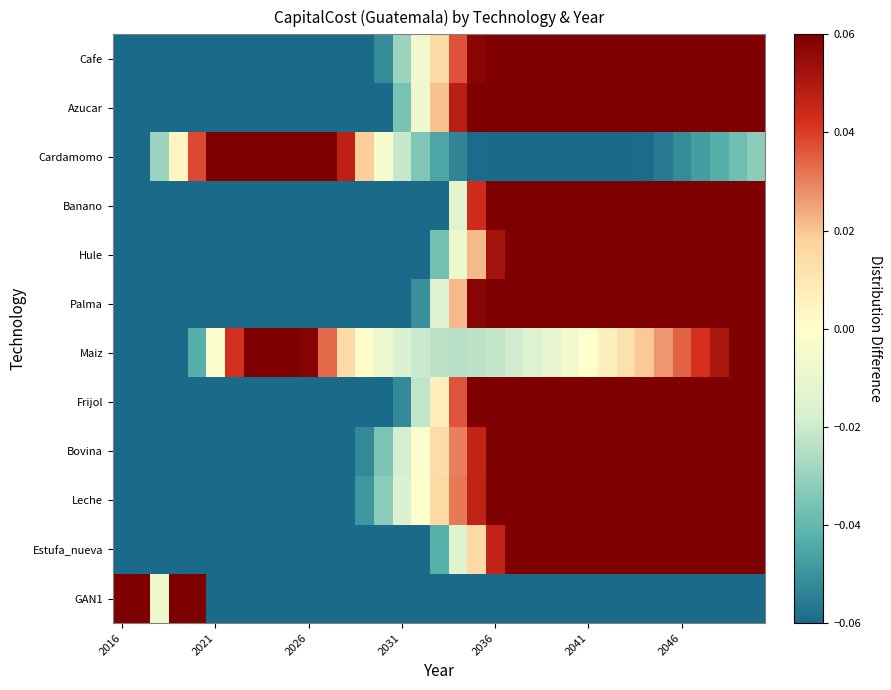

Reading left to right, transcribe all the data shown in this chart.

Cafe: -0.1	-0.1	-0.1	-0.1	-0.1	-0.1	-0.1	-0.1	-0.1	-0.1	-0.1	-0.1	-0.1	-0.1	-0.1	-0.0	-0.0	0.0	0.0	0.1	0.1	0.1	0.1	0.1	0.1	0.1	0.1	0.1	0.1	0.1	0.1	0.1	0.1	0.1	0.1
Azucar: -0.1	-0.1	-0.1	-0.1	-0.1	-0.1	-0.1	-0.1	-0.1	-0.1	-0.1	-0.1	-0.1	-0.1	-0.1	-0.0	-0.0	0.0	0.0	0.1	0.1	0.1	0.1	0.1	0.1	0.1	0.1	0.1	0.1	0.1	0.1	0.1	0.1	0.1	0.1
Cardamomo: -0.1	-0.1	-0.0	0.0	0.0	0.1	0.1	0.1	0.1	0.1	0.1	0.1	0.0	0.0	-0.0	-0.0	-0.0	-0.0	-0.1	-0.1	-0.1	-0.1	-0.1	-0.1	-0.1	-0.1	-0.1	-0.1	-0.1	-0.1	-0.1	-0.0	-0.0	-0.0	-0.0
Banano: -0.1	-0.1	-0.1	-0.1	-0.1	-0.1	-0.1	-0.1	-0.1	-0.1	-0.1	-0.1	-0.1	-0.1	-0.1	-0.1	-0.1	-0.1	-0.0	0.0	0.1	0.1	0.1	0.1	0.1	0.1	0.1	0.1	0.1	0.1	0.1	0.1	0.1	0.1	0.1
Hule: -0.1	-0.1	-0.1	-0.1	-0.1	-0.1	-0.1	-0.1	-0.1	-0.1	-0.1	-0.1	-0.1	-0.1	-0.1	-0.1	-0.1	-0.0	-0.0	0.0	0.1	0.1	0.1	0.1	0.1	0.1	0.1	0.1	0.1	0.1	0.1	0.1	0.1	0.1	0.1
Palma: -0.1	-0.1	-0.1	-0.1	-0.1	-0.1	-0.1	-0.1	-0.1	-0.1	-0.1	-0.1	-0.1	-0.1	-0.1	-0.1	-0.1	-0.0	0.0	0.1	0.1	0.1	0.1	0.1	0.1	0.1	0.1	0.1	0.1	0.1	0.1	0.1	0.1	0.1	0.1
Maiz: -0.1	-0.1	-0.1	-0.1	-0.0	-0.0	0.0	0.1	0.1	0.1	0.1	0.0	0.0	0.0	-0.0	-0.0	-0.0	-0.0	-0.0	-0.0	-0.0	-0.0	-0.0	-0.0	-0.0	-0.0	0.0	0.0	0.0	0.0	0.0	0.0	0.1	0.1	0.1
Frijol: -0.1	-0.1	-0.1	-0.1	-0.1	-0.1	-0.1	-0.1	-0.1	-0.1	-0.1	-0.1	-0.1	-0.1	-0.1	-0.1	-0.0	0.0	0.0	0.1	0.1	0.1	0.1	0.1	0.1	0.1	0.1	0.1	0.1	0.1	0.1	0.1	0.1	0.1	0.1
Bovina: -0.1	-0.1	-0.1	-0.1	-0.1	-0.1	-0.1	-0.1	-0.1	-0.1	-0.1	-0.1	-0.1	-0.1	-0.0	-0.0	-0.0	0.0	0.0	0.0	0.1	0.1	0.1	0.1	0.1	0.1	0.1	0.1	0.1	0.1	0.1	0.1	0.1	0.1	0.1
Leche: -0.1	-0.1	-0.1	-0.1	-0.1	-0.1	-0.1	-0.1	-0.1	-0.1	-0.1	-0.1	-0.1	-0.0	-0.0	-0.0	-0.0	0.0	0.0	0.0	0.1	0.1	0.1	0.1	0.1	0.1	0.1	0.1	0.1	0.1	0.1	0.1	0.1	0.1	0.1
Estufa_nueva: -0.1	-0.1	-0.1	-0.1	-0.1	-0.1	-0.1	-0.1	-0.1	-0.1	-0.1	-0.1	-0.1	-0.1	-0.1	-0.1	-0.1	-0.0	-0.0	0.0	0.0	0.1	0.1	0.1	0.1	0.1	0.1	0.1	0.1	0.1	0.1	0.1	0.1	0.1	0.1
GAN1: 0.1	0.1	-0.0	0.1	0.1	-0.1	-0.1	-0.1	-0.1	-0.1	-0.1	-0.1	-0.1	-0.1	-0.1	-0.1	-0.1	-0.1	-0.1	-0.1	-0.1	-0.1	-0.1	-0.1	-0.1	-0.1	-0.1	-0.1	-0.1	-0.1	-0.1	-0.1	-0.1	-0.1	-0.1